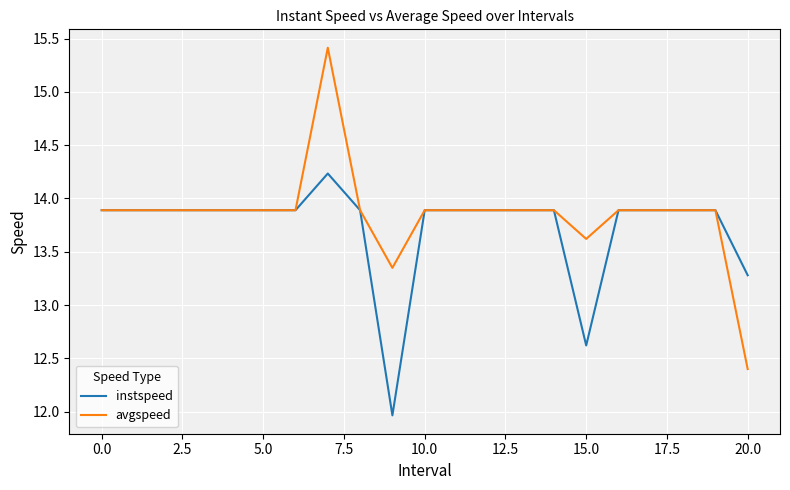

Which series has the widest spread of values?

avgspeed